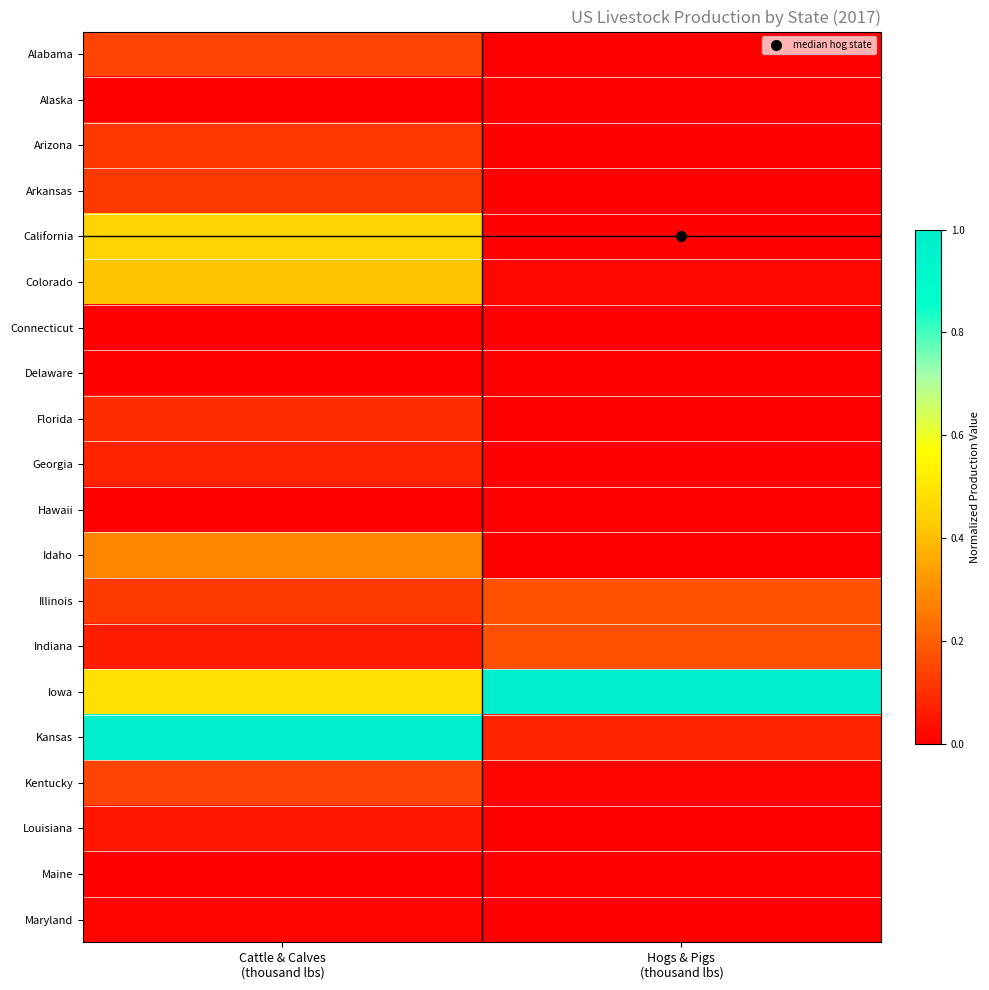

How many series are shown in this chart?

20